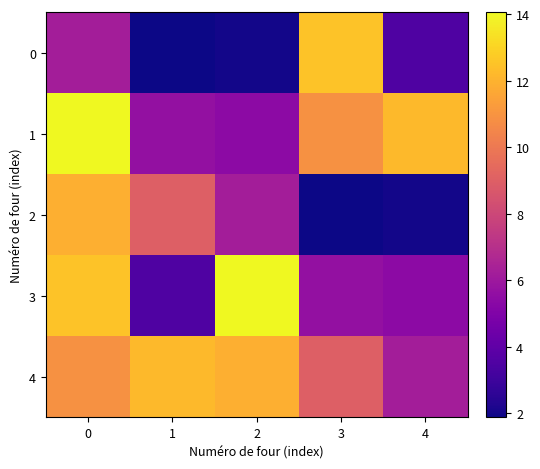

What is the difference between the highest and lowest values at 4?

10.2